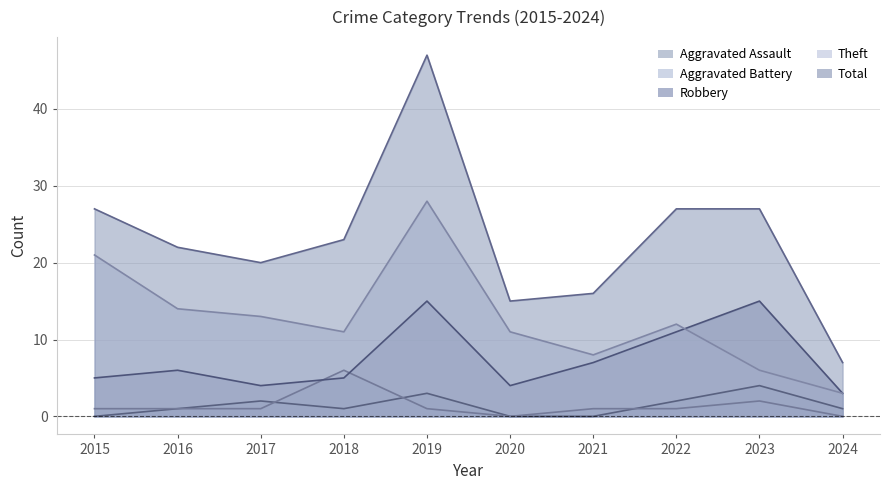

True or false: Theft and Aggravated Assault intersect in this chart.

False